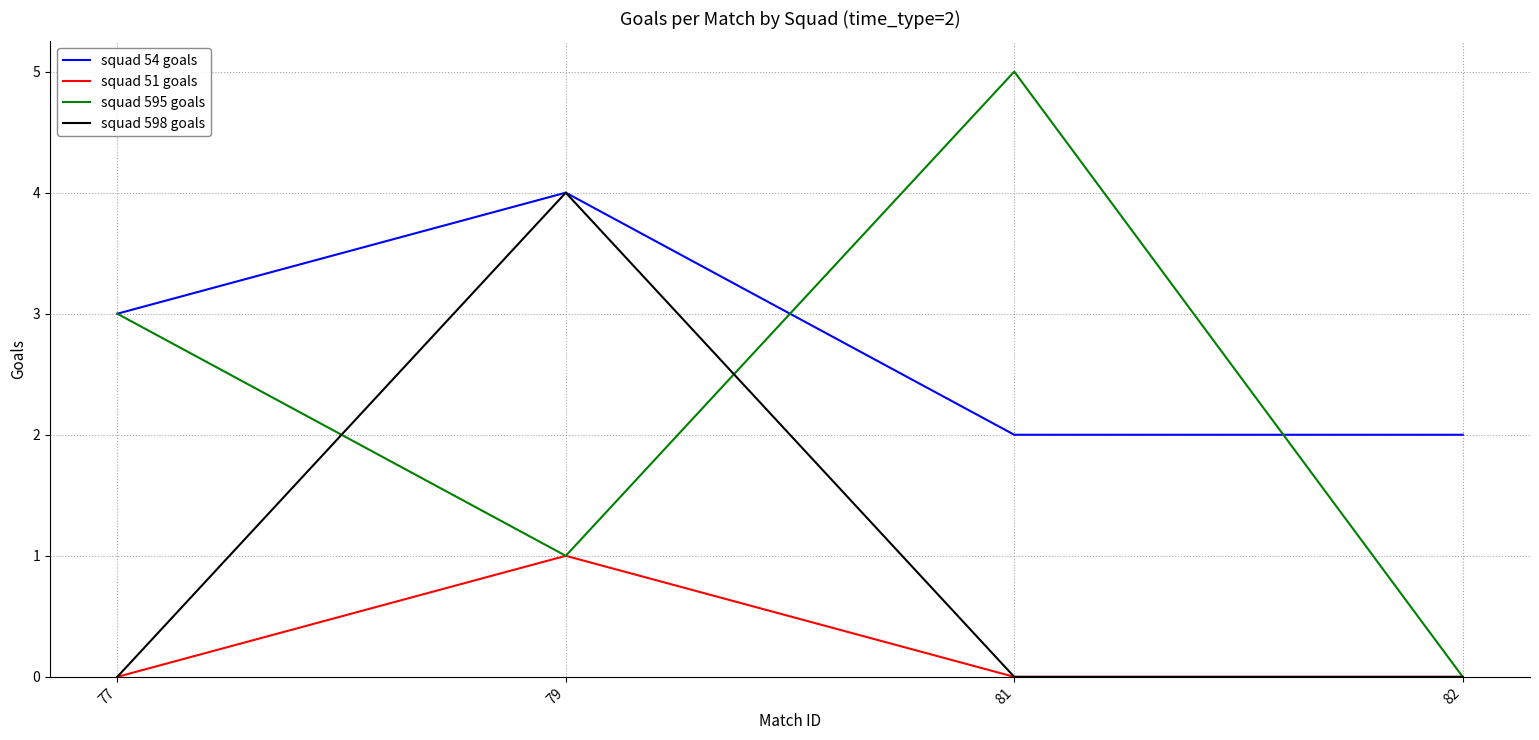

What is the sum of the squad 598 goals values at 82 and 79?

4